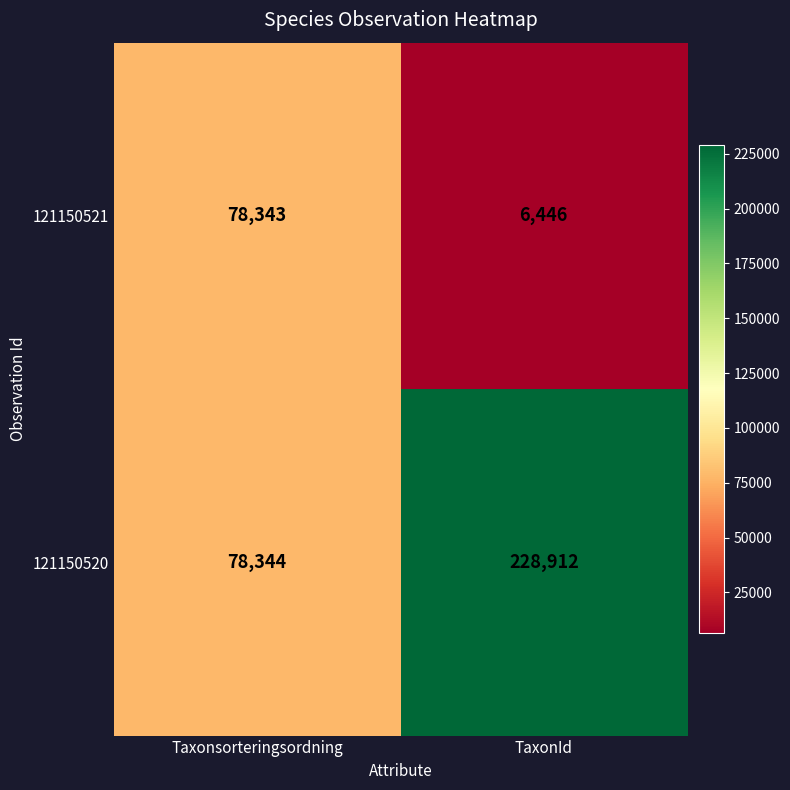

How many distinct data groups are displayed?

2